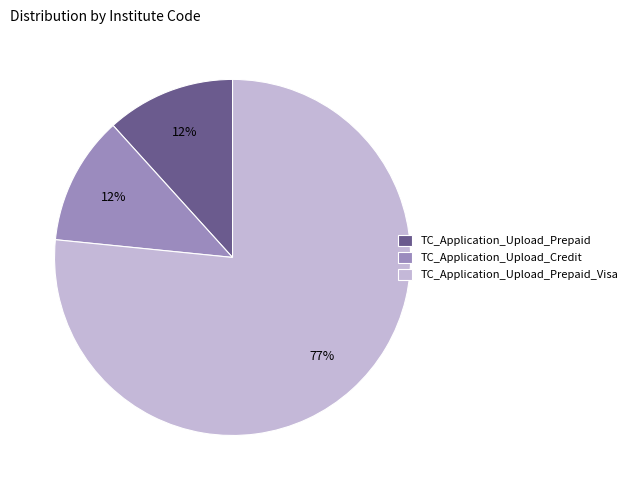

To the nearest percent, what percentage of the pie is TC_Application_Upload_Prepaid?

12%